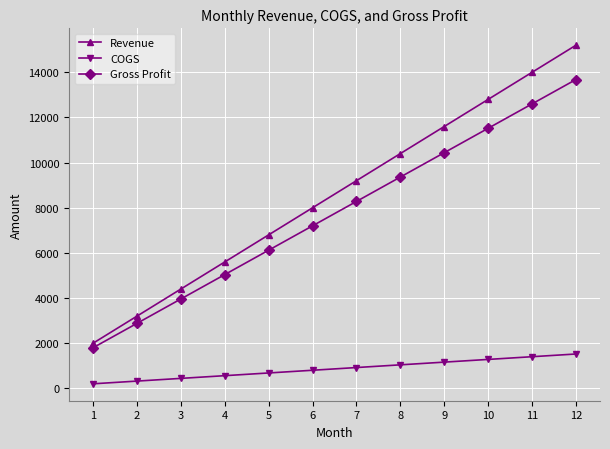

What is the average value of the Gross Profit series?

7740